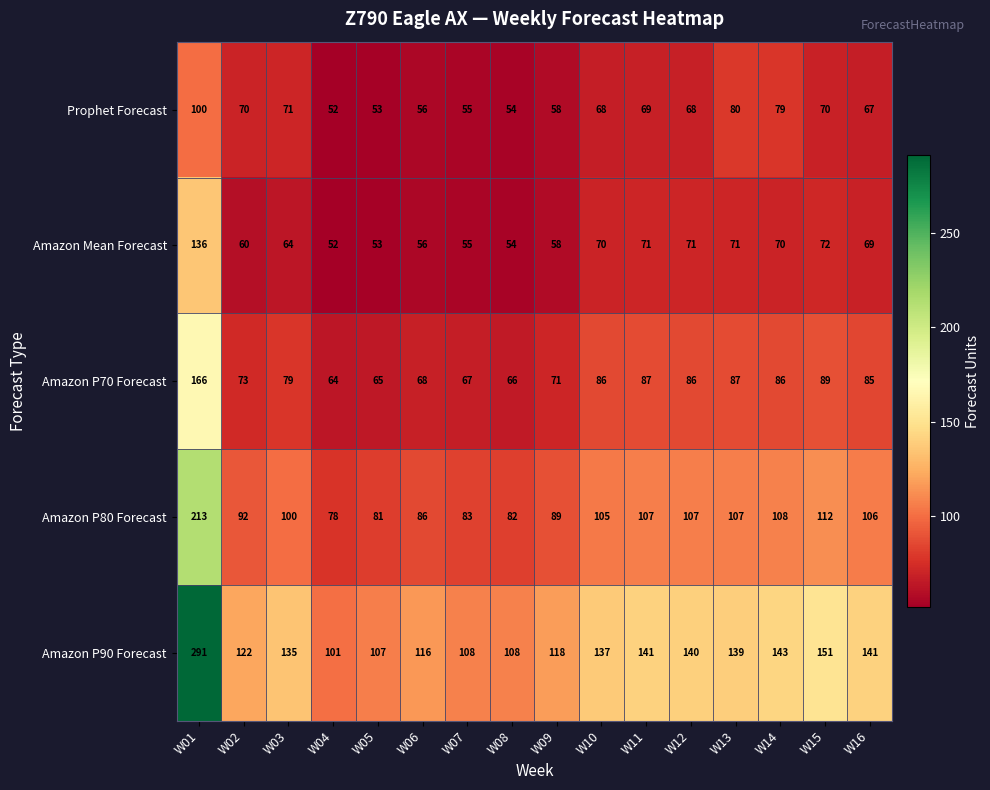

What is the total value across all series at W04?

347